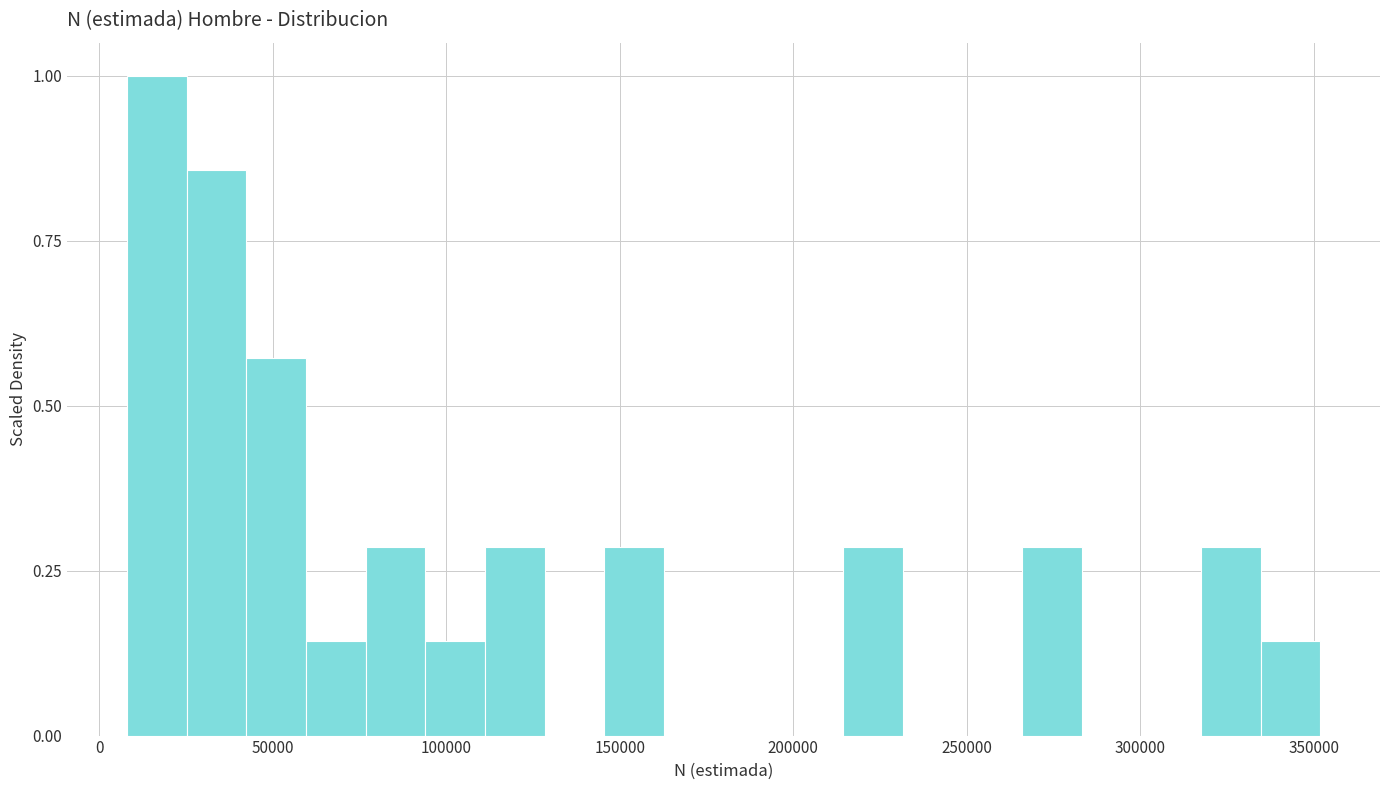

Around what value on the x-axis is the tallest bar? Give the approximate position of its centre, as read against the axis.

15000